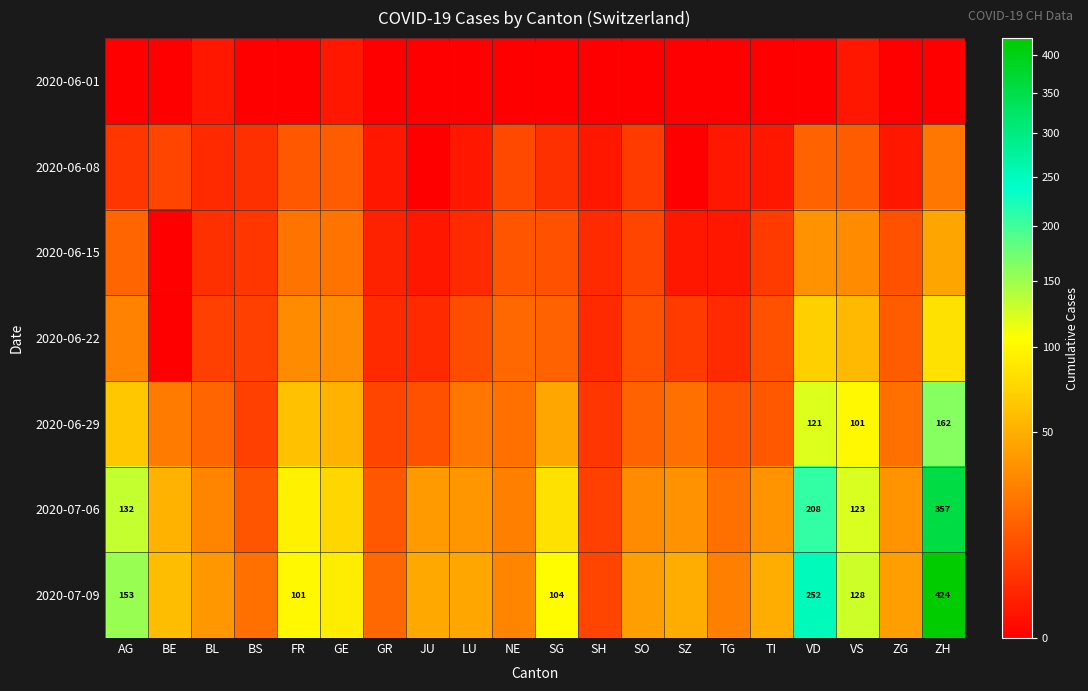

The value of 2020-07-09 at ZH is 588. True or false?

False